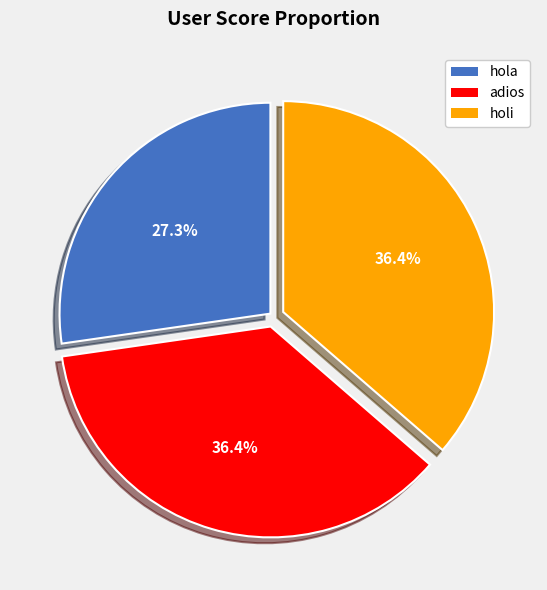

Is there any slice that represents more than half of the pie?

No